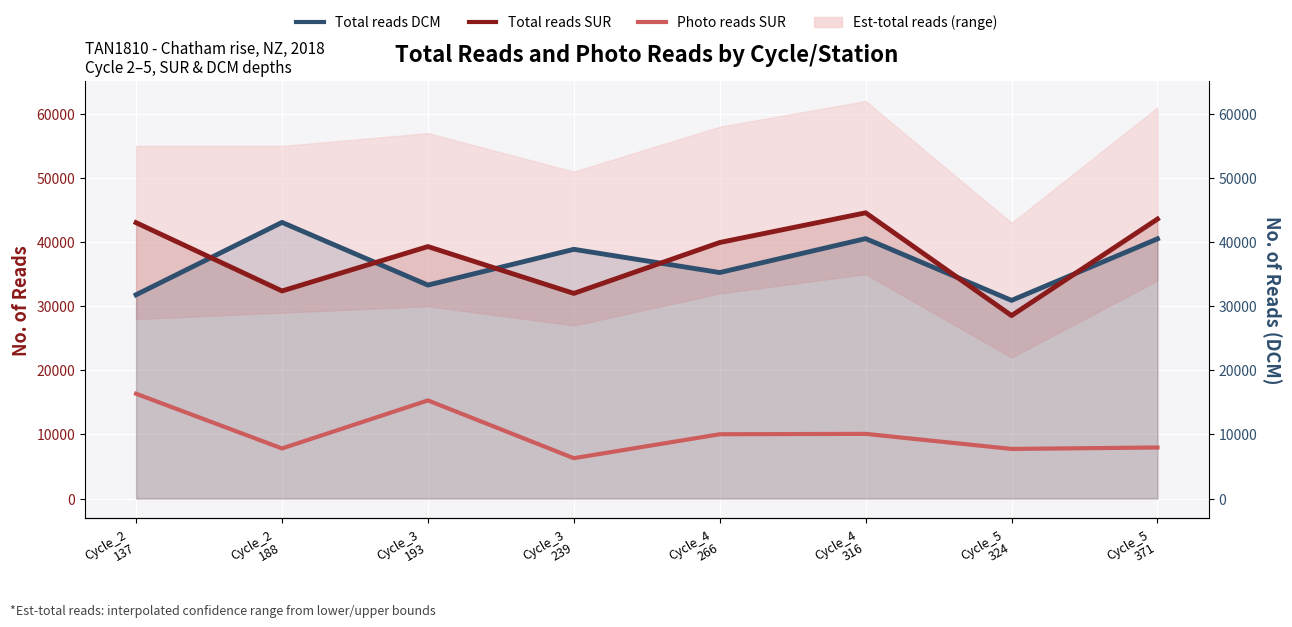

Where is the first local maximum for Photo reads SUR?

Cycle_3
193